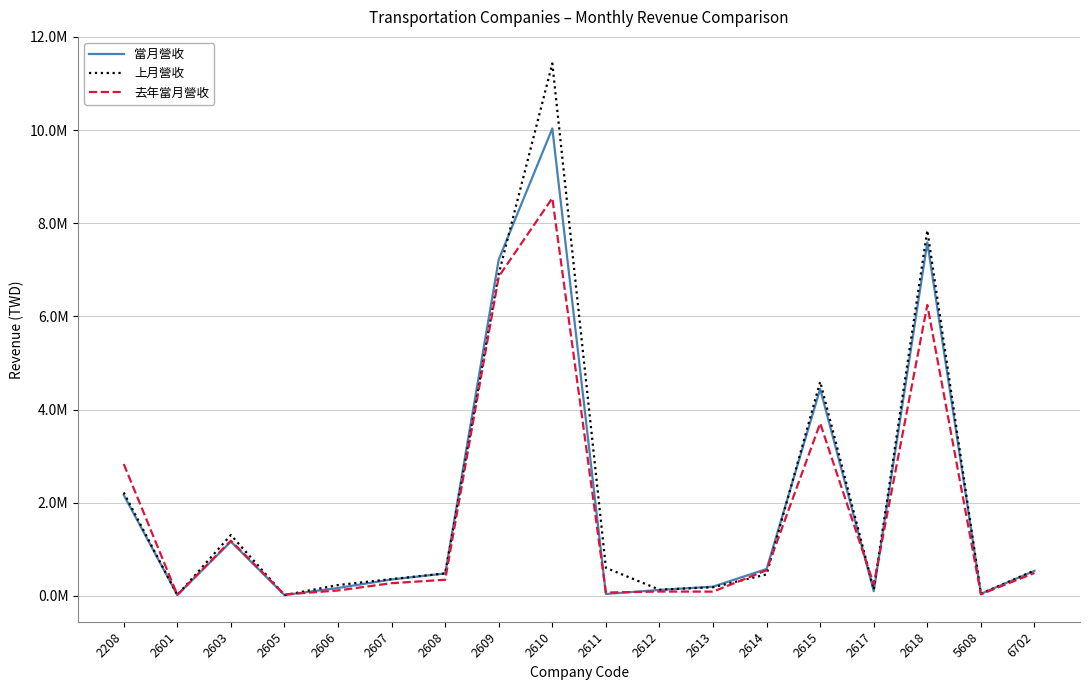

Rank the series by their maximum value, from lowest to highest.

去年當月營收, 當月營收, 上月營收